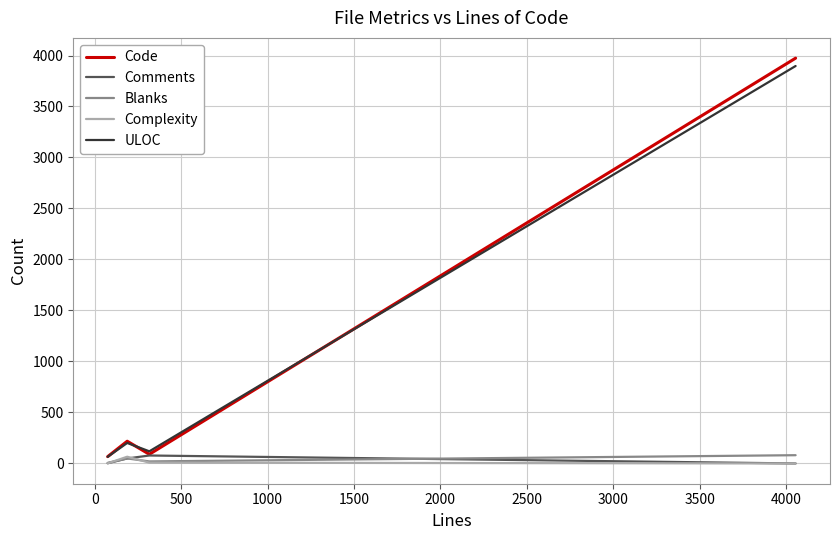

What are all the series names shown in the legend?

Code, Comments, Blanks, Complexity, ULOC